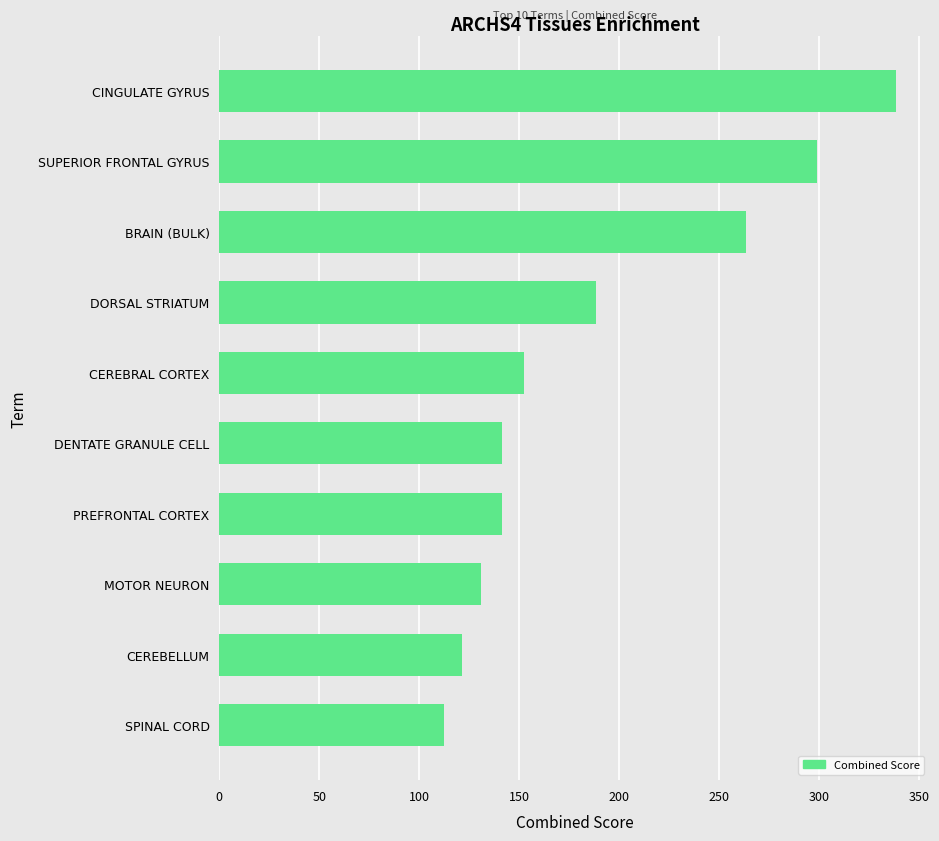

What is the value of the 10th bar from the top?

112.3